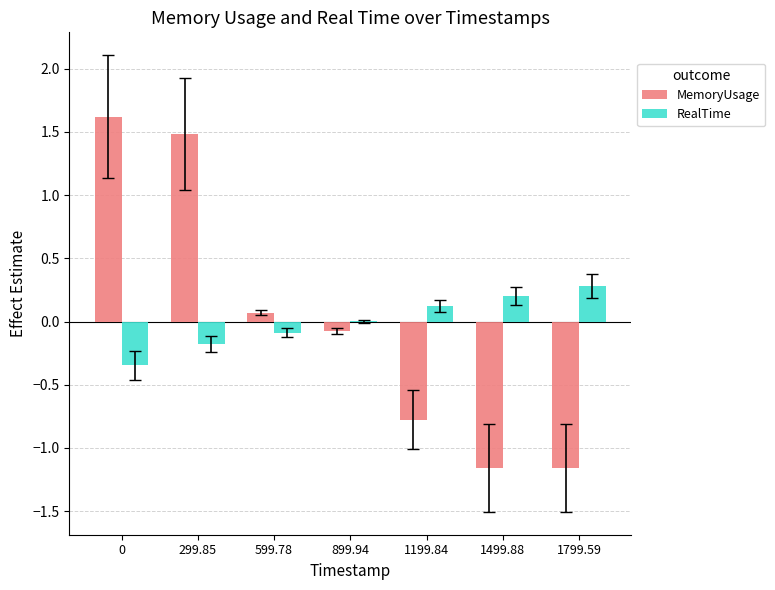

Does the chart contain stacked bars?

No